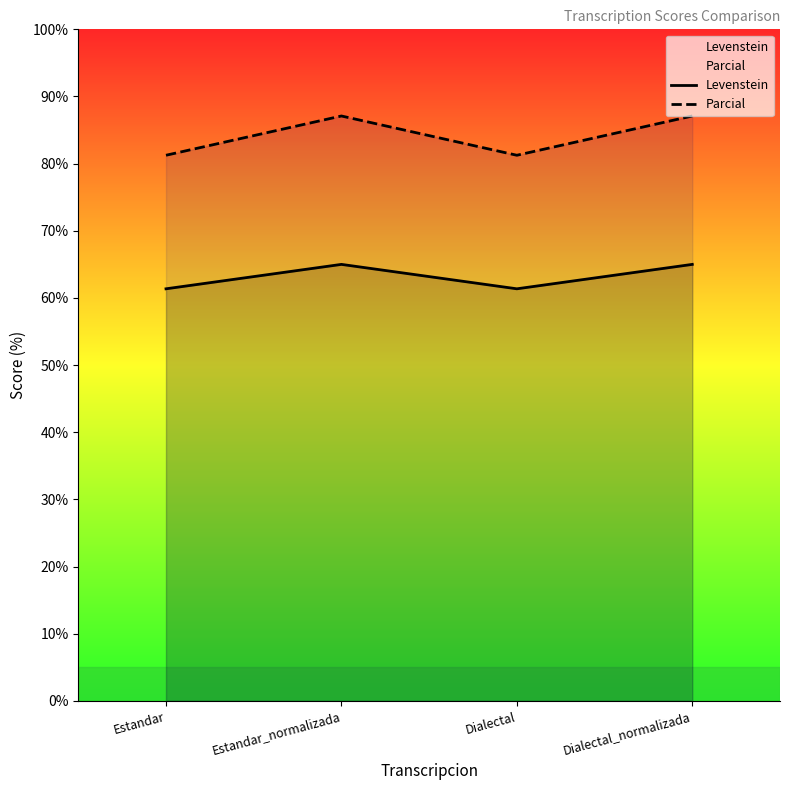

The value of Parcial at Estandar is 81.2. True or false?

True